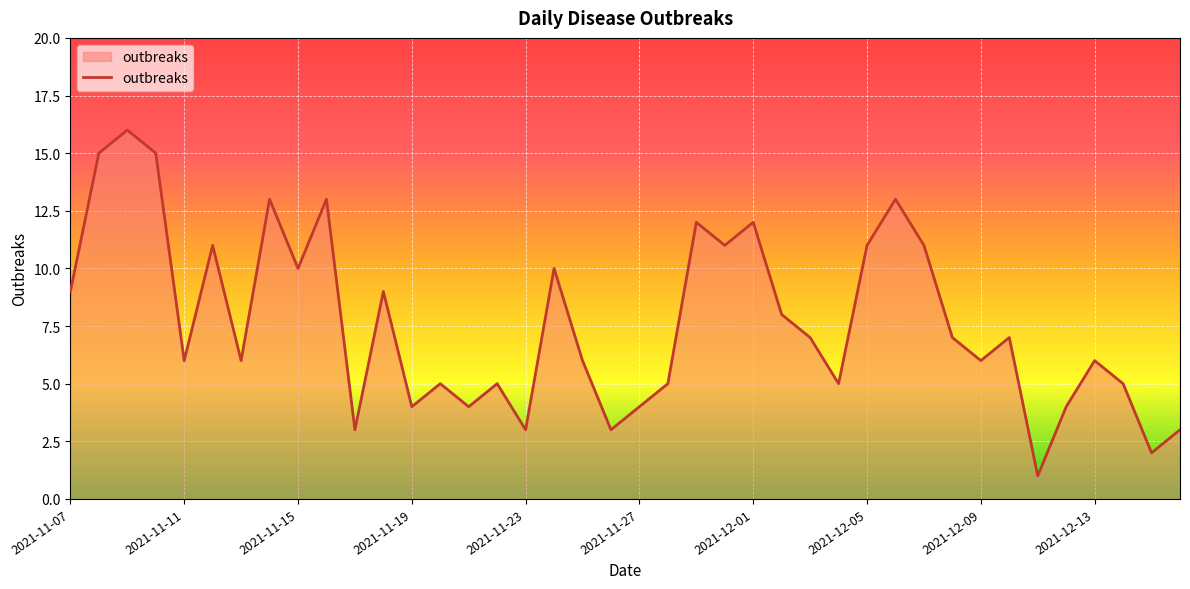

What is the greatest value displayed?

16